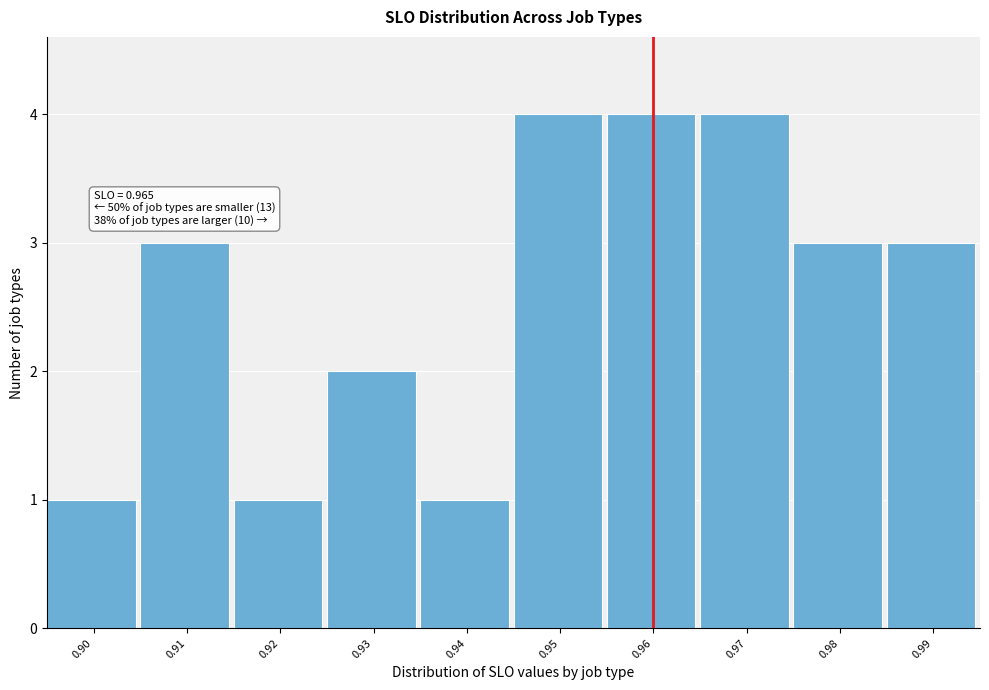

Reading left to right, transcribe all the data shown in this chart.

1	3	1	2	1	4	4	4	3	3